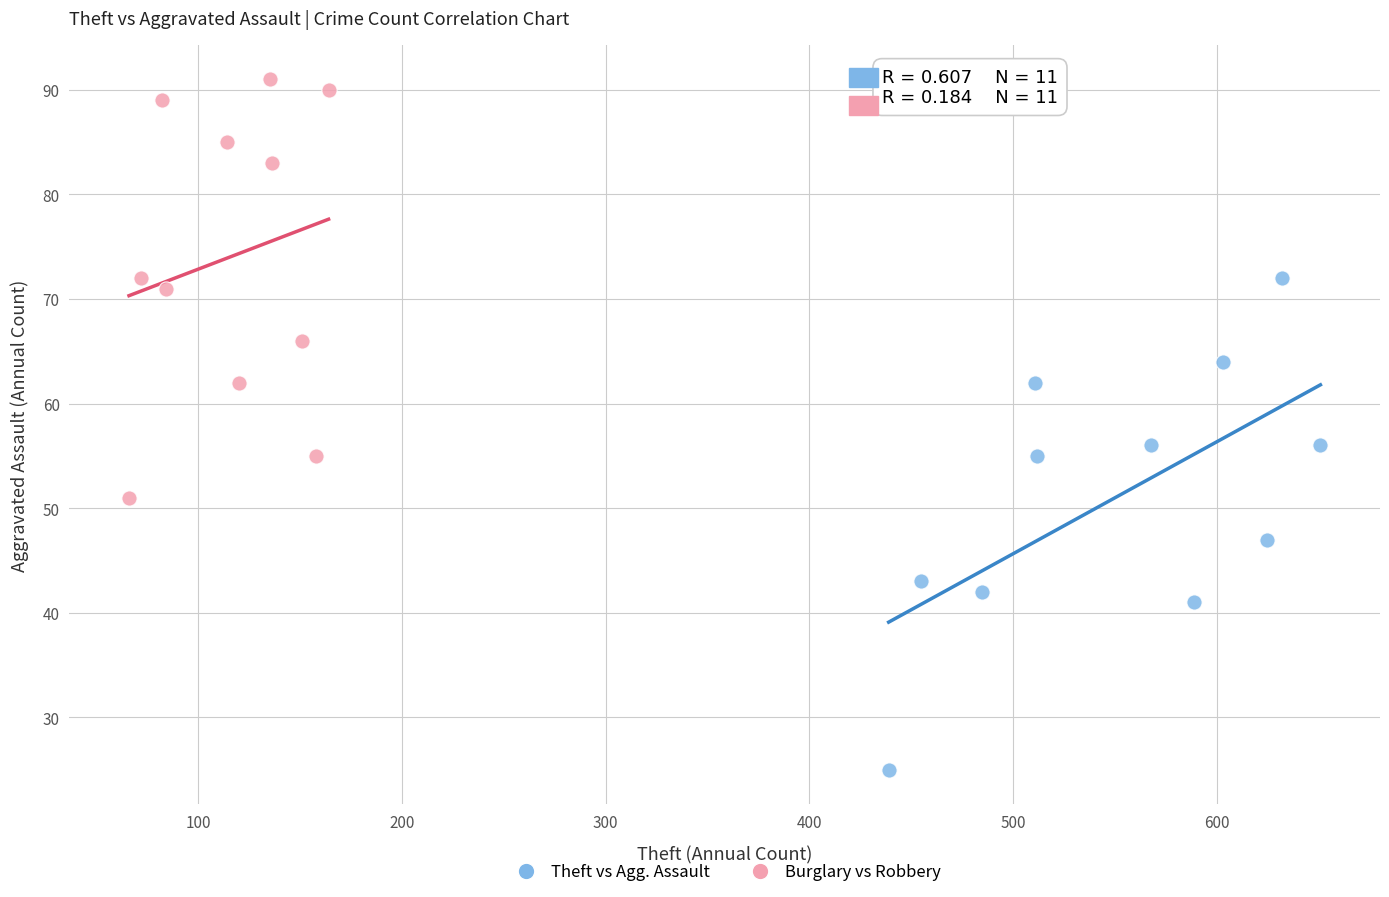

Which series reaches the maximum Y coordinate?

Burglary vs Robbery